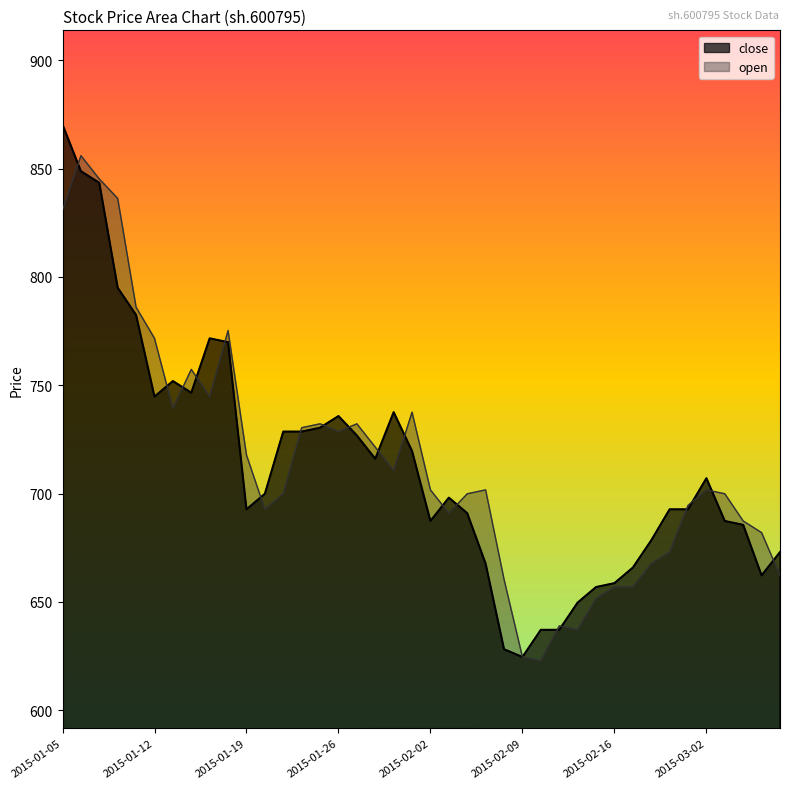

Reading left to right, extract all data points from this chart.

close: 2015-01-05=870.4	2015-01-06=848.8	2015-01-07=843.5	2015-01-08=795.0	2015-01-09=782.4	2015-01-12=744.8	2015-01-13=751.9	2015-01-14=746.5	2015-01-15=771.7	2015-01-16=769.9	2015-01-19=692.7	2015-01-20=699.9	2015-01-21=728.6	2015-01-22=728.6	2015-01-23=730.4	2015-01-26=735.8	2015-01-27=726.8	2015-01-28=716.0	2015-01-29=737.6	2015-01-30=719.6	2015-02-02=687.3	2015-02-03=698.1	2015-02-04=690.9	2015-02-05=667.6	2015-02-06=628.1	2015-02-09=624.5	2015-02-10=637.1	2015-02-11=637.1	2015-02-12=649.6	2015-02-13=656.8	2015-02-16=658.6	2015-02-17=665.8	2015-02-25=678.4	2015-02-26=692.7	2015-02-27=692.7	2015-03-02=707.1	2015-03-03=687.3	2015-03-04=685.5	2015-03-05=662.2	2015-03-06=673.0
open: 2015-01-05=830.9	2015-01-06=856.0	2015-01-07=845.2	2015-01-08=836.3	2015-01-09=786.0	2015-01-12=771.7	2015-01-13=739.4	2015-01-14=757.3	2015-01-15=744.8	2015-01-16=775.3	2015-01-19=717.8	2015-01-20=692.7	2015-01-21=699.9	2015-01-22=730.4	2015-01-23=732.2	2015-01-26=728.6	2015-01-27=732.2	2015-01-28=721.4	2015-01-29=710.7	2015-01-30=737.6	2015-02-02=701.7	2015-02-03=690.9	2015-02-04=699.9	2015-02-05=701.7	2015-02-06=660.4	2015-02-09=624.5	2015-02-10=622.7	2015-02-11=638.9	2015-02-12=637.1	2015-02-13=651.4	2015-02-16=656.8	2015-02-17=656.8	2015-02-25=667.6	2015-02-26=673.0	2015-02-27=694.5	2015-03-02=701.7	2015-03-03=699.9	2015-03-04=687.3	2015-03-05=681.9	2015-03-06=662.2